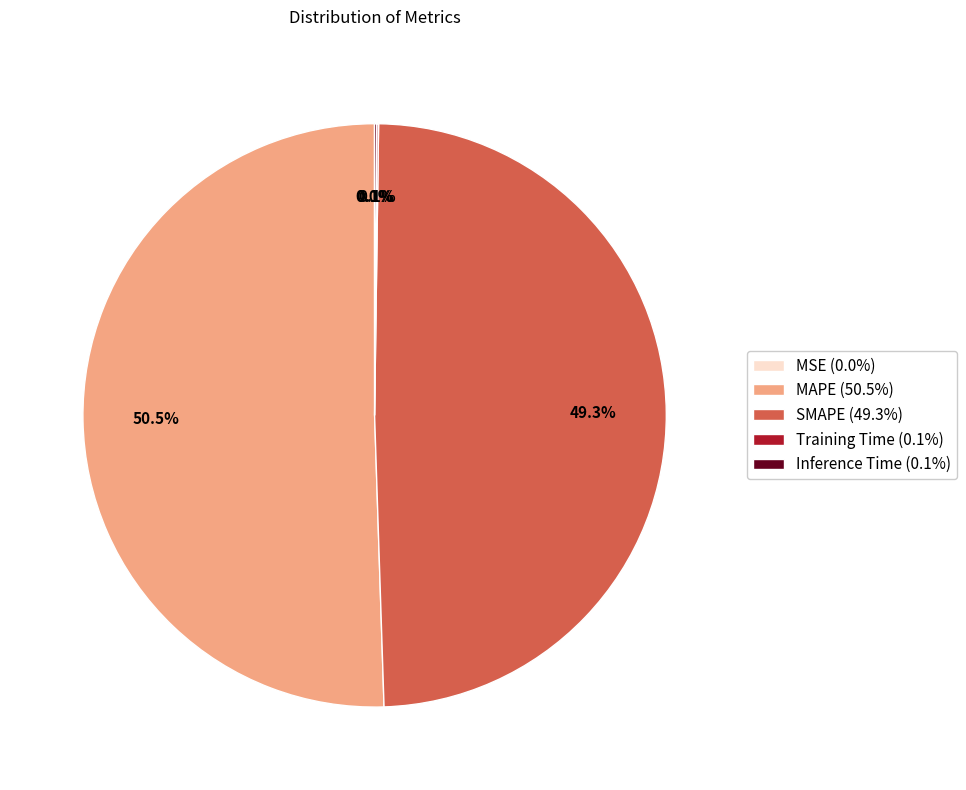

Is SMAPE the majority of the pie?

No